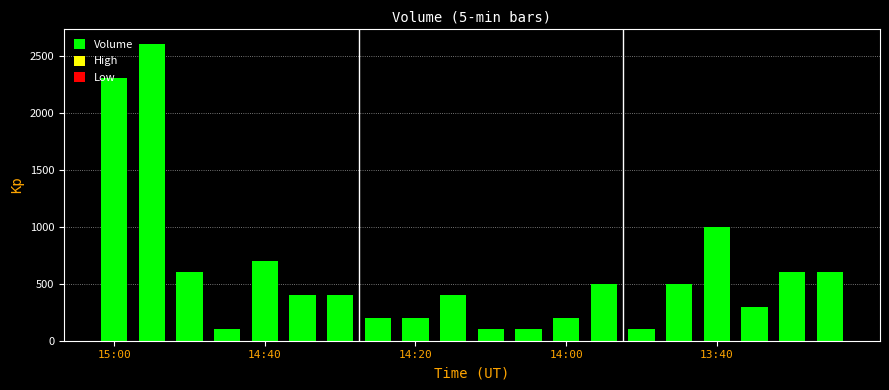

What is the value of the 13th bar from the left?

200